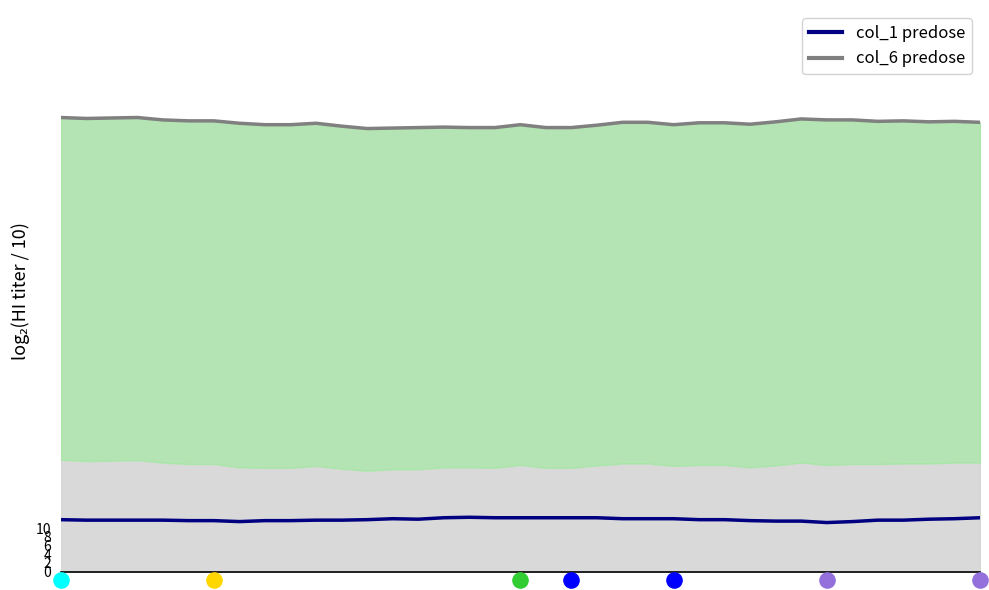

Which series has the largest Y range (max minus min)?

col_6 (line)